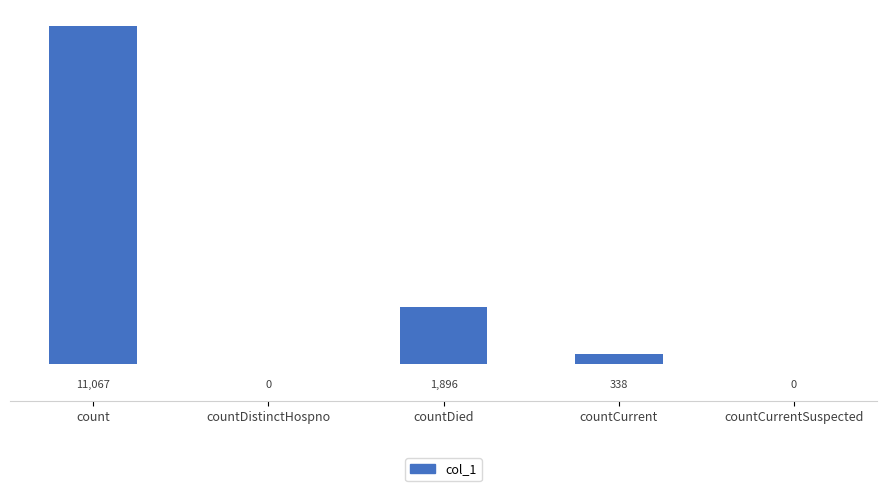

What is the sum of all values?

13301